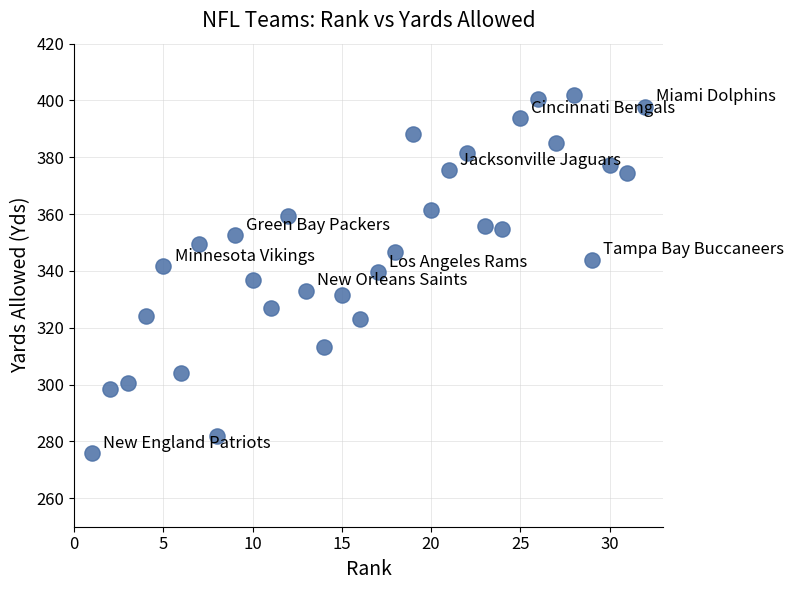

What is the range of Y values (max minus min)?

126.1